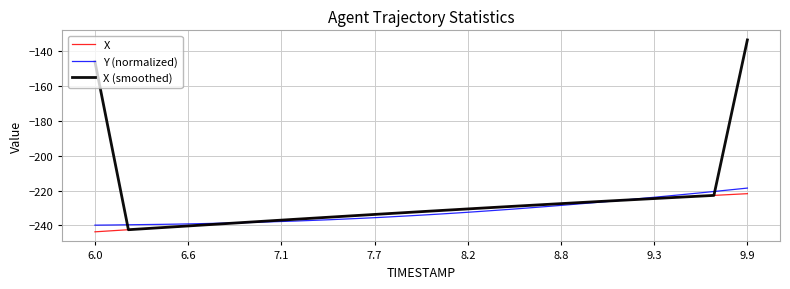

What is the highest value of the X series?

-221.8